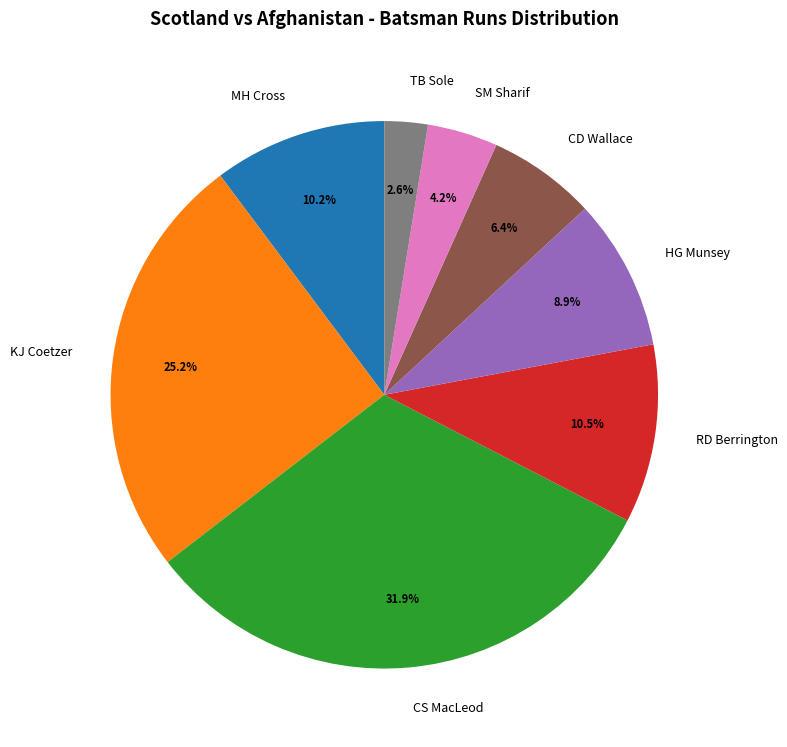

How many slices are in this pie chart?

8